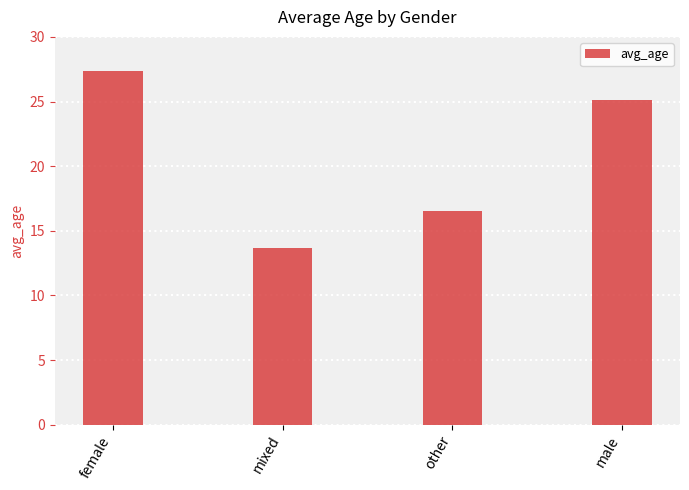

What is the change in value from female to mixed?

-13.7